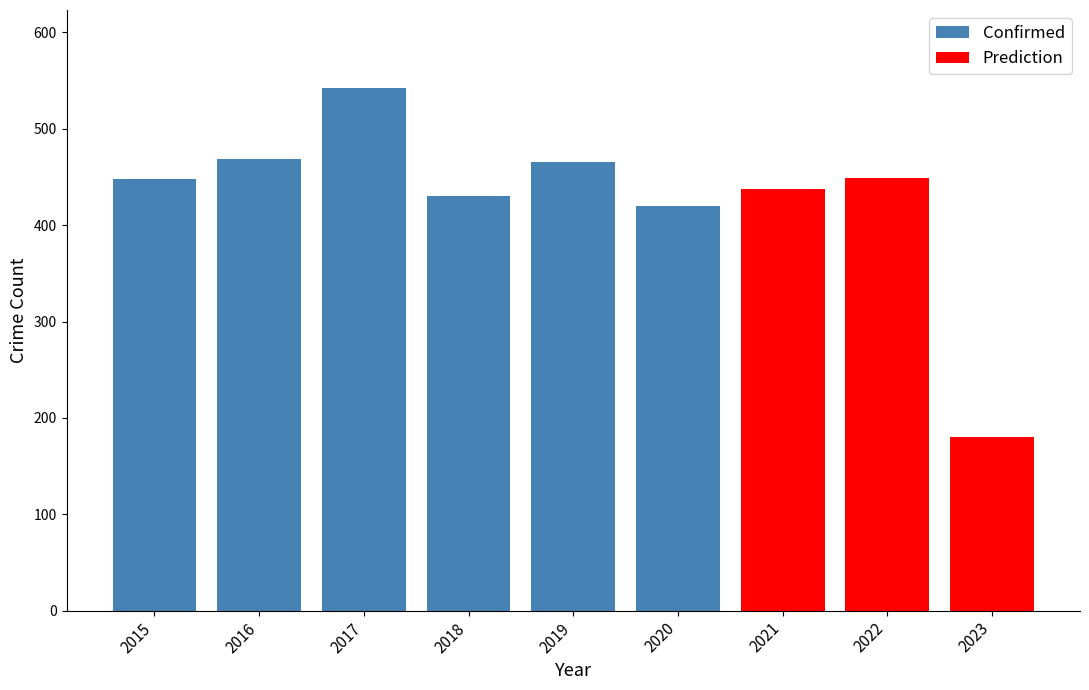

True or false: Confirmed has a value of 430 at 2018.

True